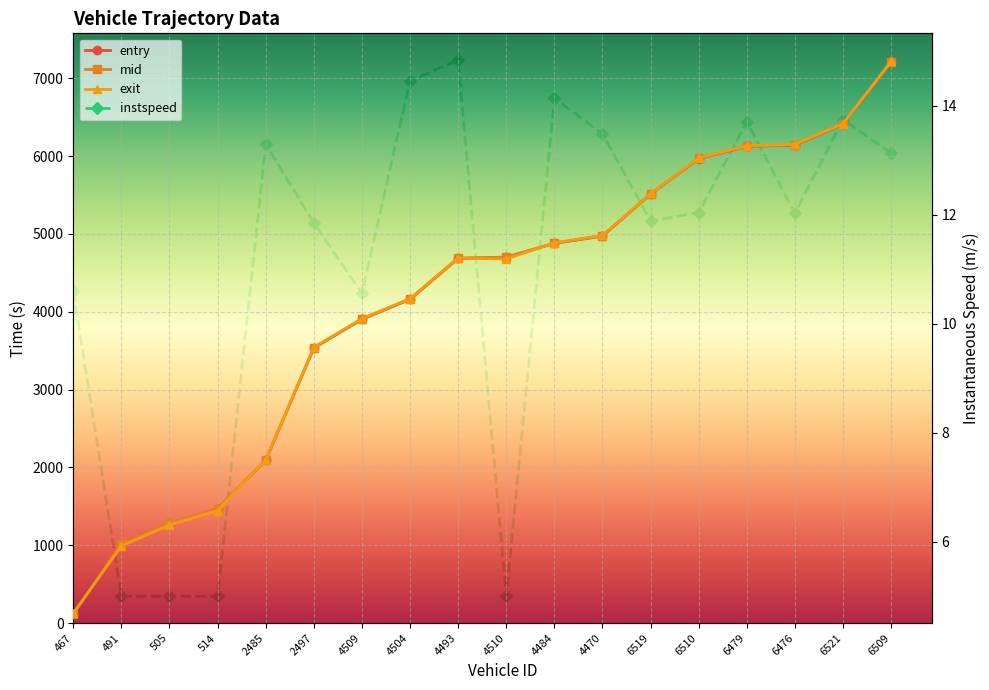

Which series changed the most between 4470 and 6479?

mid